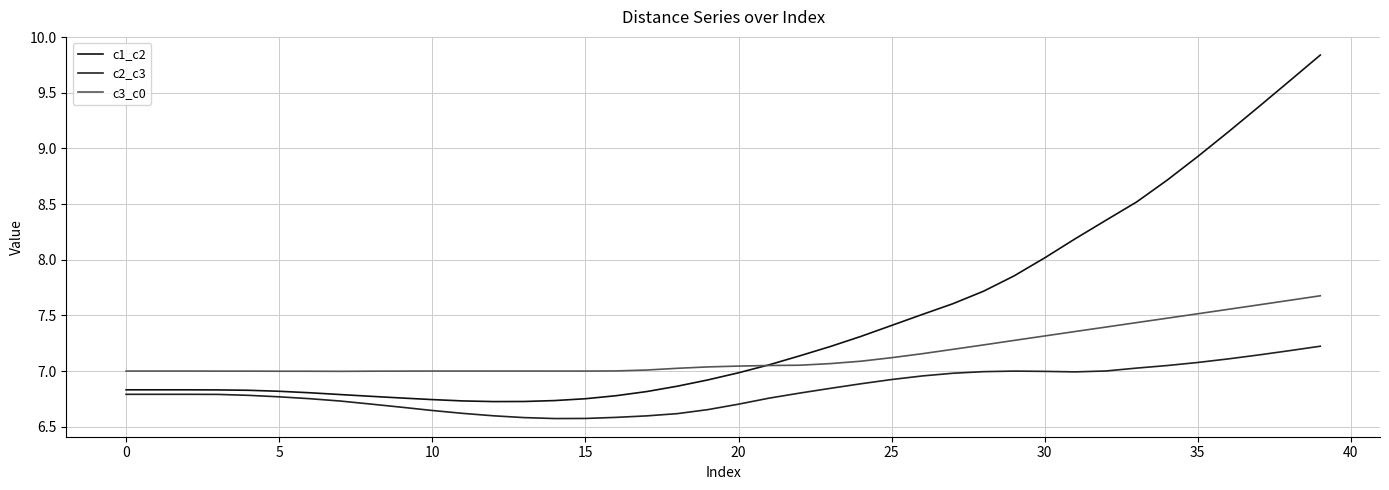

What is the label of the 25th point from the right?

15